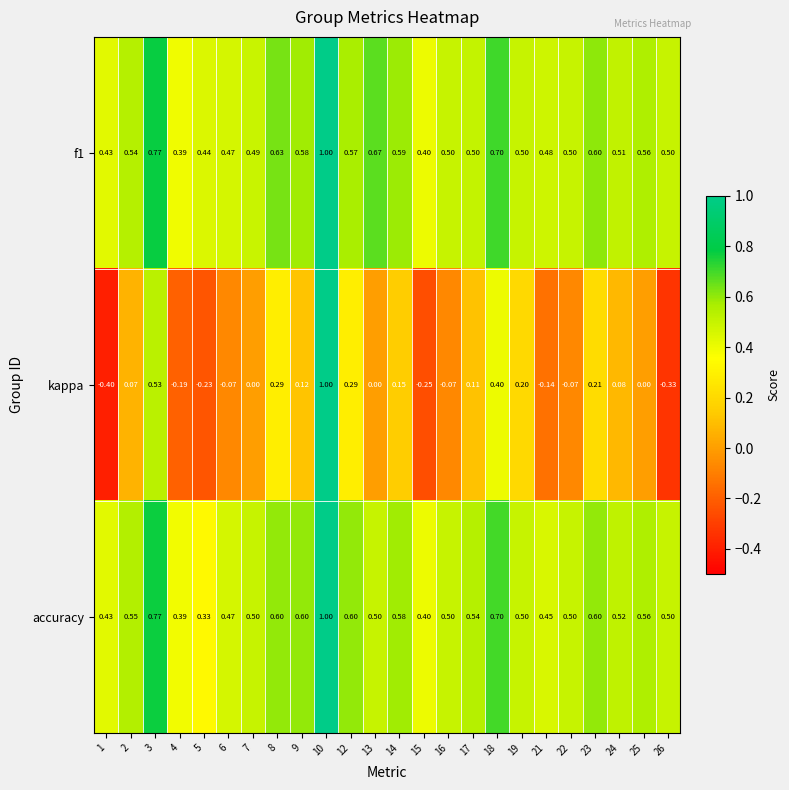

Is the value of f1 at 17 greater than the value of accuracy at 18?

No